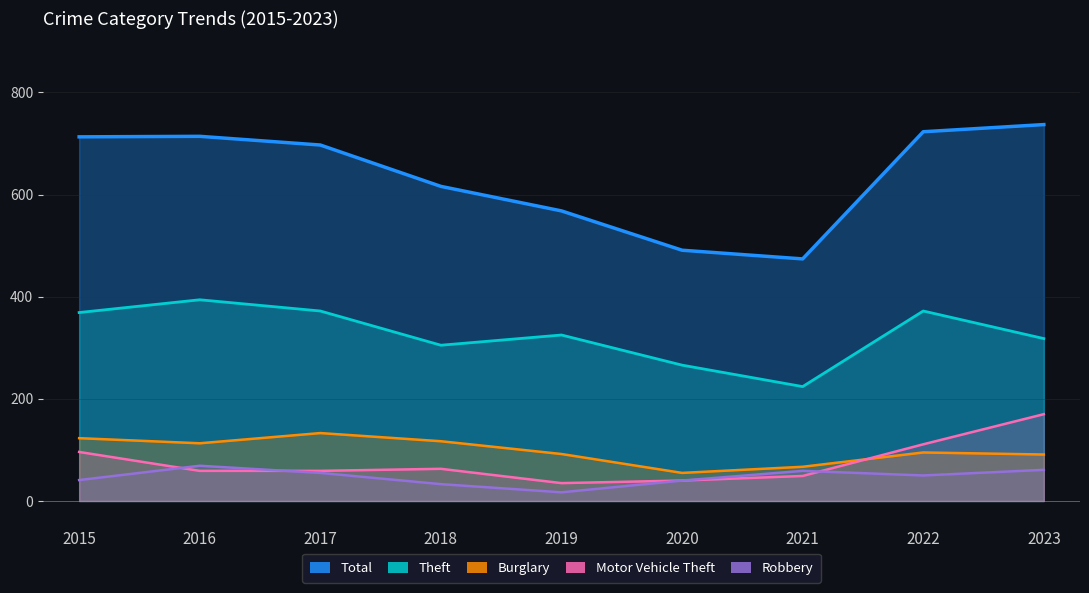

True or false: Motor Vehicle Theft and Theft cross at least once.

False